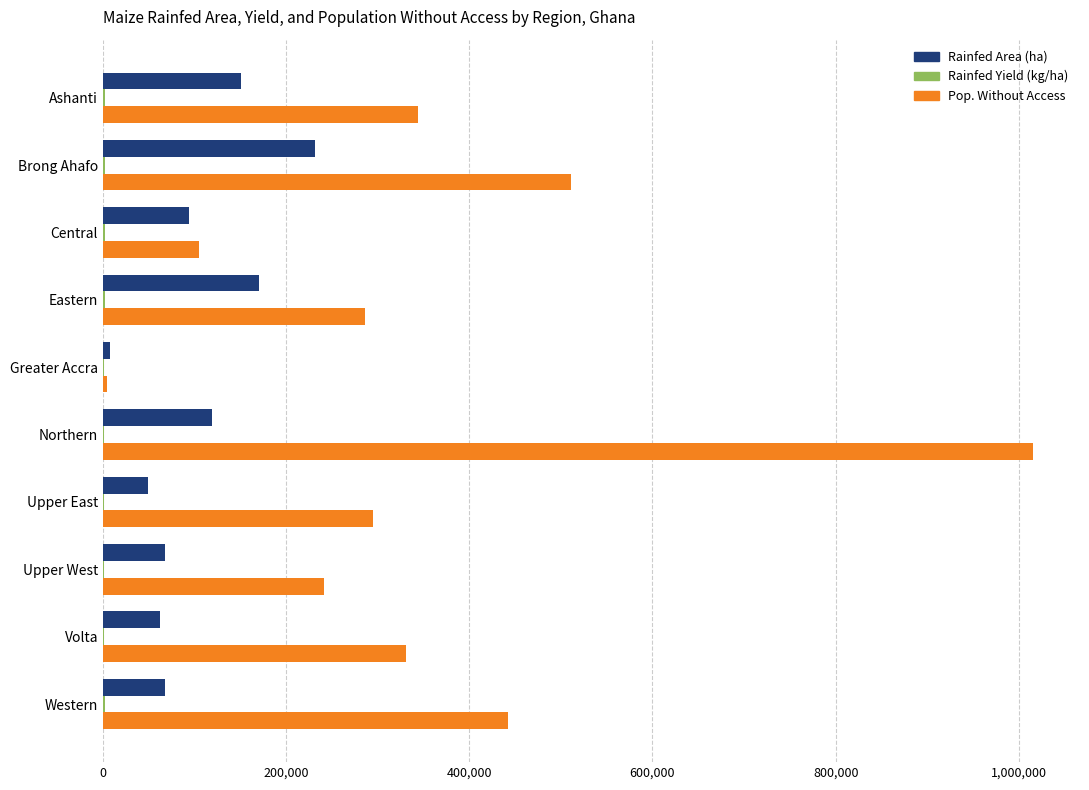

What is the maximum value shown in the chart?

1015909.5